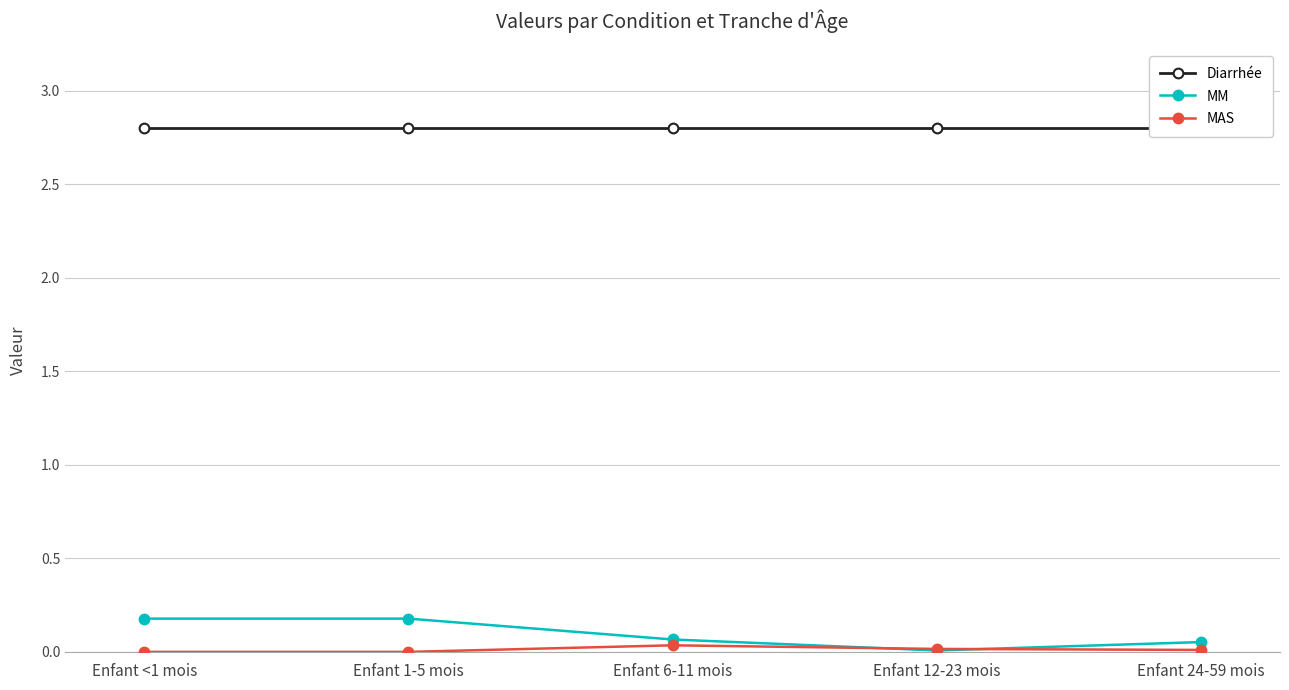

Reading right to left, what are all the values shown in this chart?

Diarrhée: 2.8	2.8	2.8	2.8	2.8
MM: 0.1	0.0	0.1	0.2	0.2
MAS: 0.0	0.0	0.0	0.0	0.0